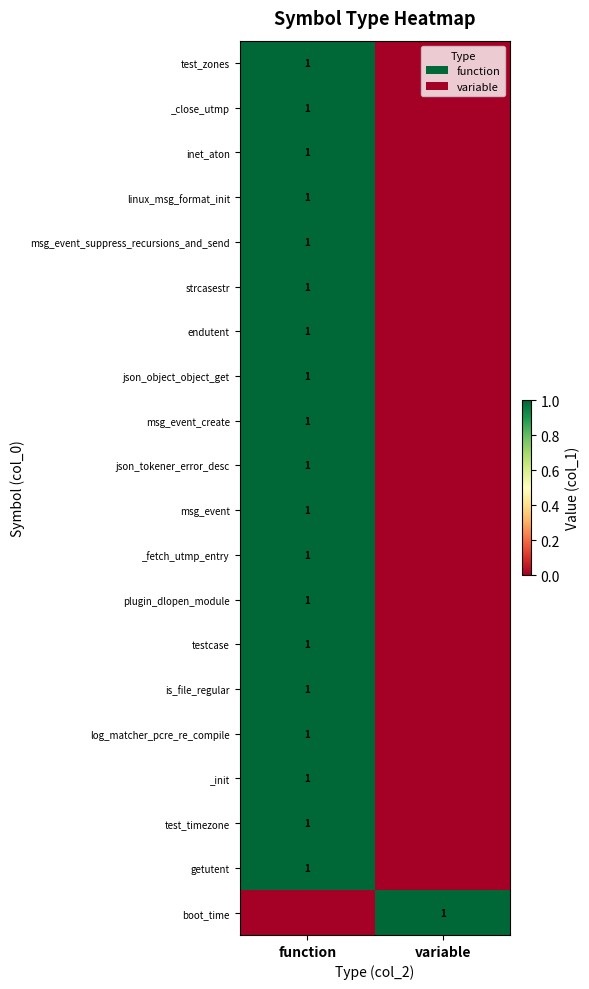

At how many categories does at least one series exceed 0?

2